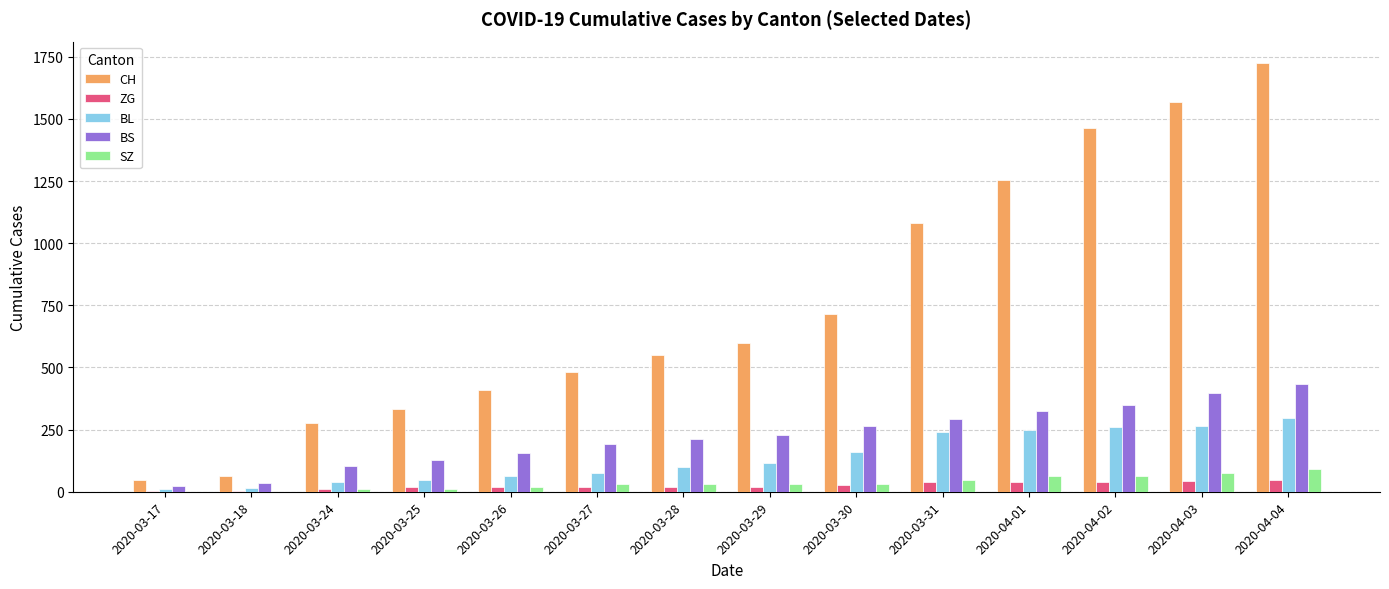

What is the sum of all ZG values?

353